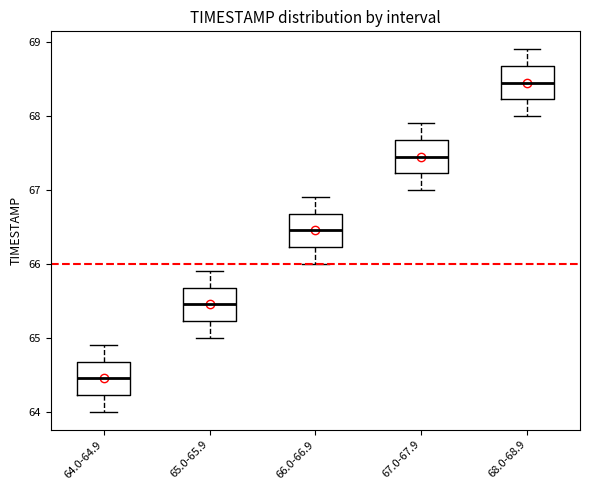

Reading left to right, transcribe this box plot: for each box, give where its median line is, the range the box spans, and where its two whiskers end, as read against the y-axis. The values are not printed on the chart, so give them approximately, as read against the axis.

64.0-64.9: median 64.5, box 64.2 to 64.7, whiskers 64.0 to 64.9
65.0-65.9: median 65.5, box 65.2 to 65.7, whiskers 65.0 to 65.9
66.0-66.9: median 66.5, box 66.2 to 66.7, whiskers 66.0 to 66.9
67.0-67.9: median 67.5, box 67.2 to 67.7, whiskers 67.0 to 67.9
68.0-68.9: median 68.5, box 68.2 to 68.7, whiskers 68.0 to 68.9